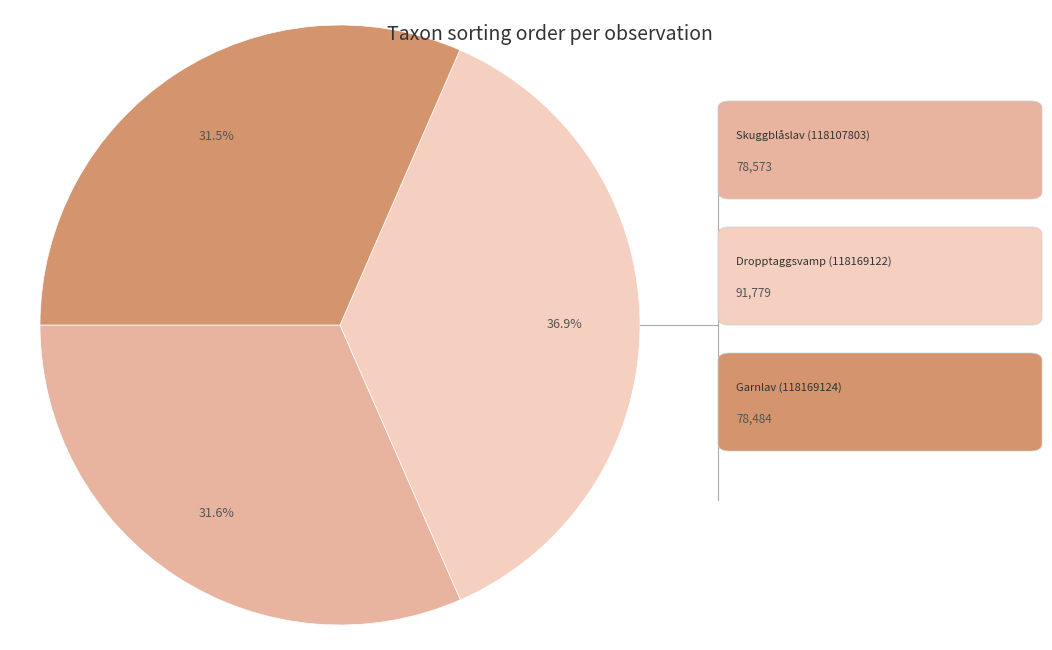

Is there any slice that represents more than half of the pie?

No